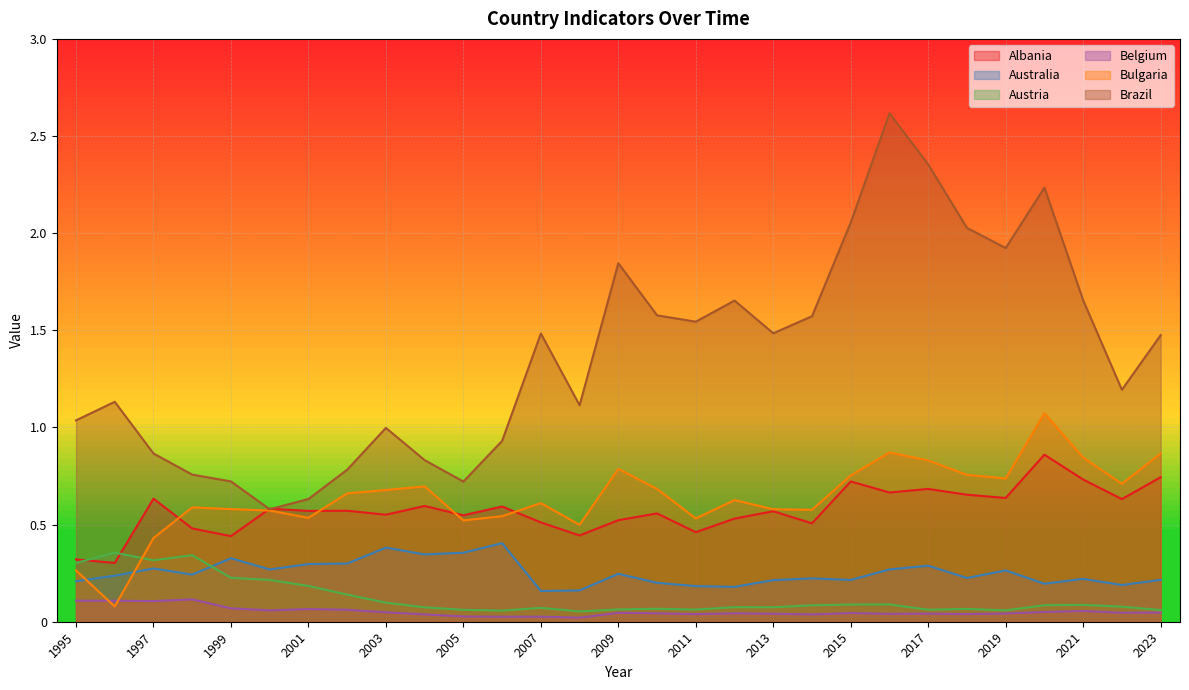

What is the difference between the Bulgaria values at 2000 and 2023?

0.3